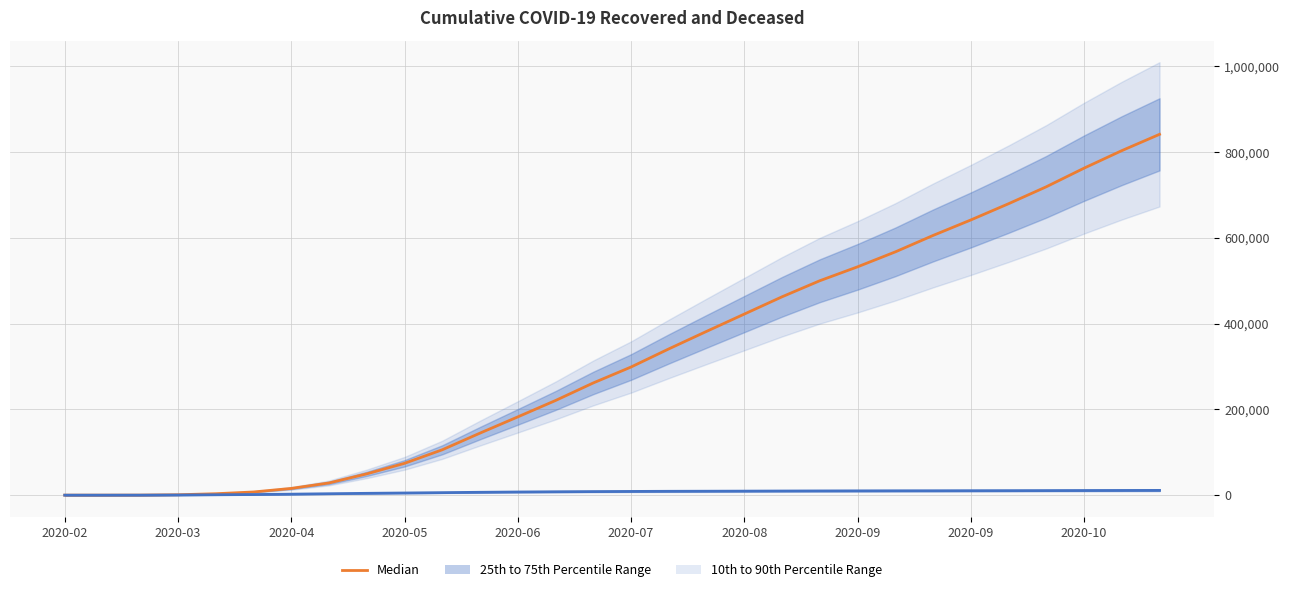

Count the number of data series in this chart.

2